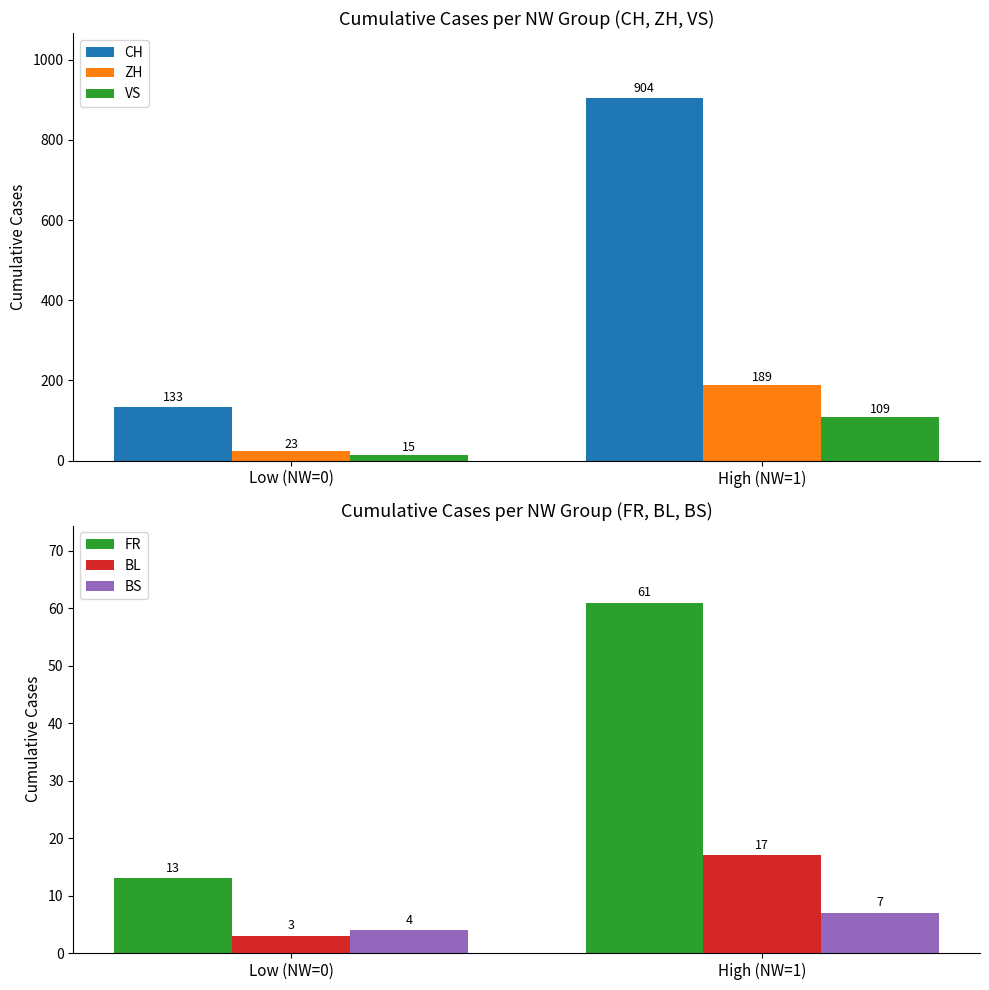

Read the FR value at High (NW=1), to the nearest 5.

60